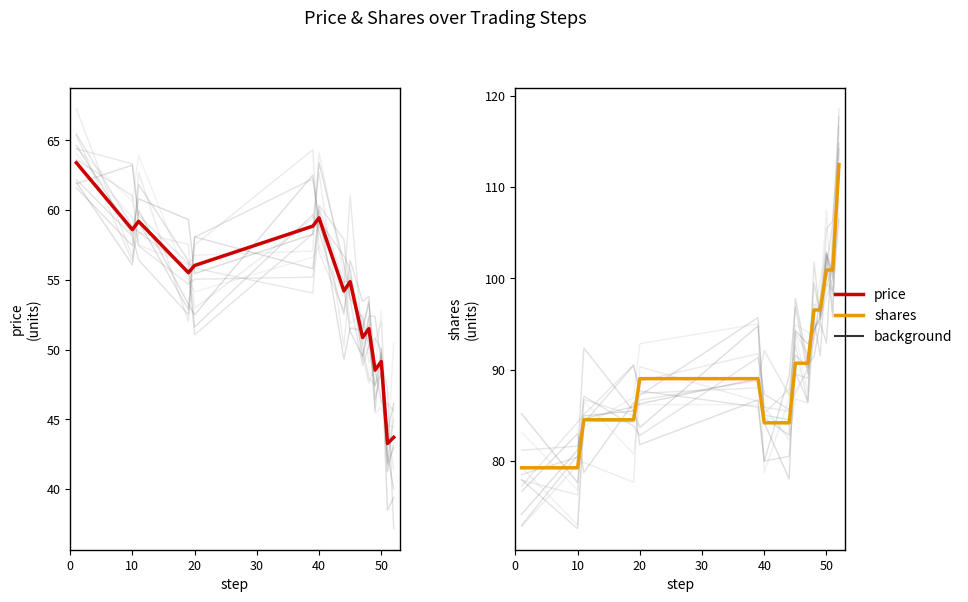

At which category does price reach its first local valley?

10